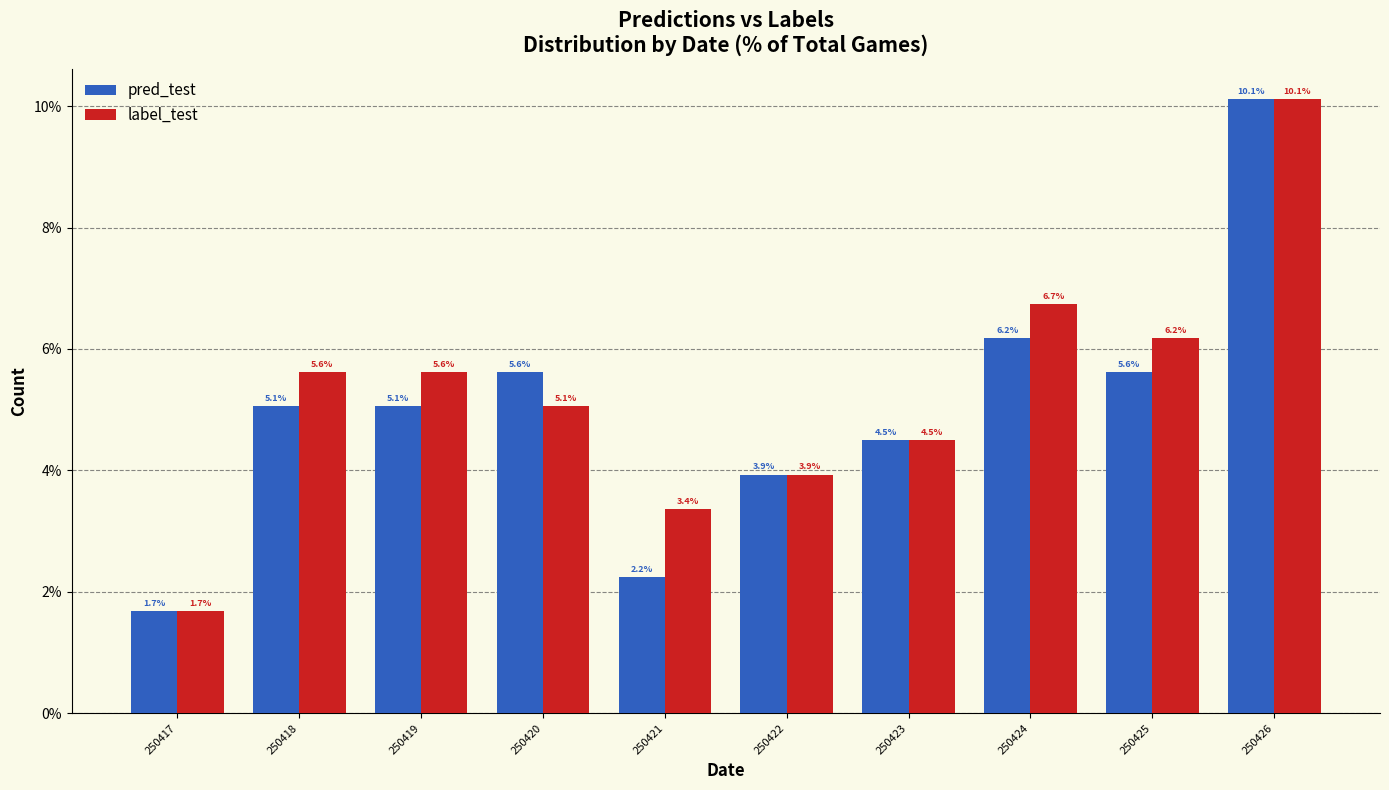

Reading left to right, list all the values displayed in this chart.

pred_test: 1.7	5.1	5.1	5.6	2.2	3.9	4.5	6.2	5.6	10.1
label_test: 1.7	5.6	5.6	5.1	3.4	3.9	4.5	6.7	6.2	10.1